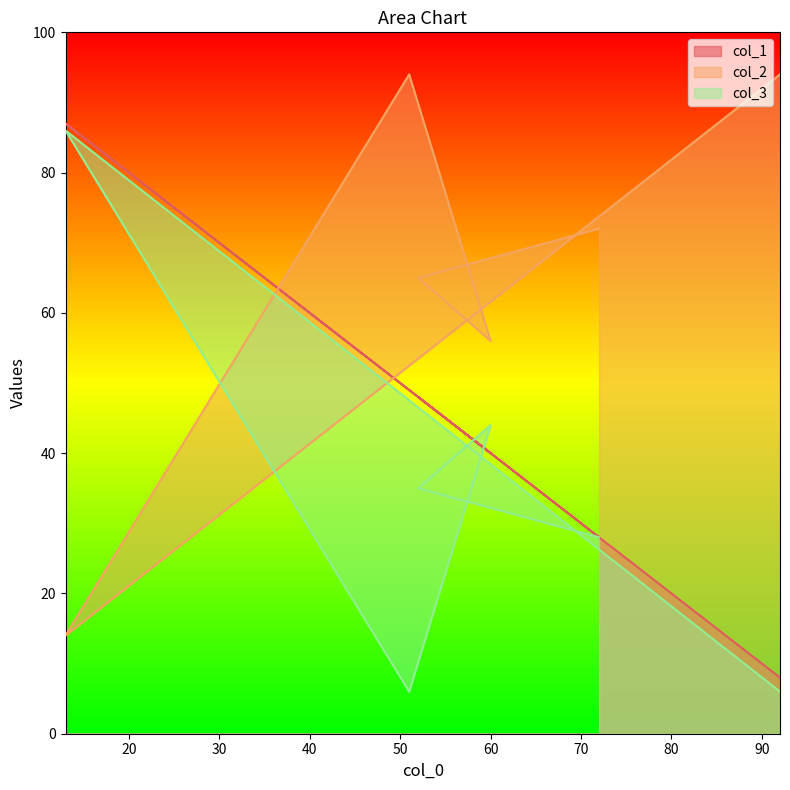

Which category has the lowest value in the col_2 series?

13